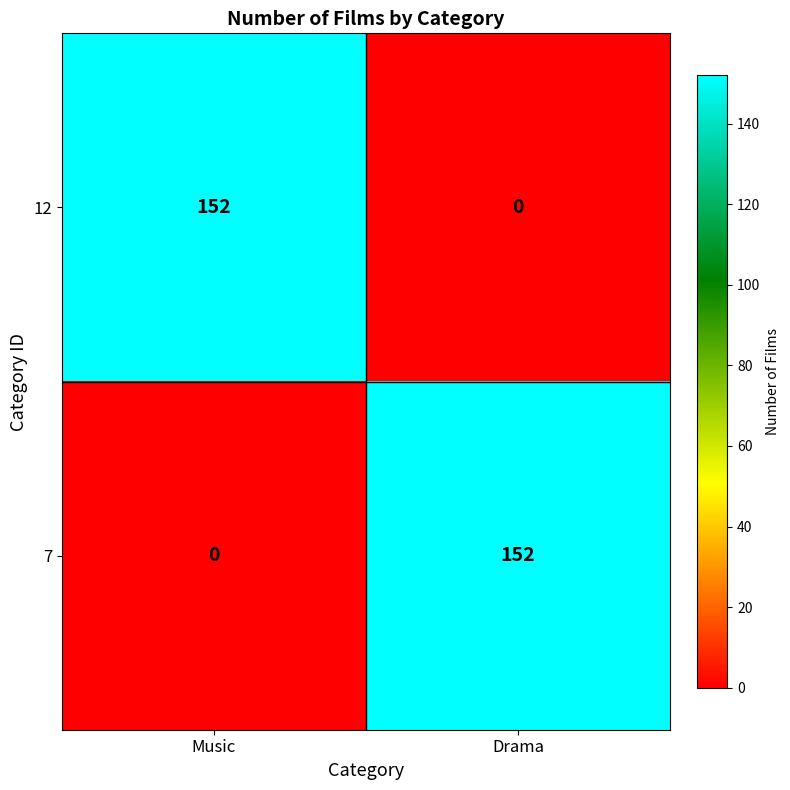

How many categories are shown in the chart?

2